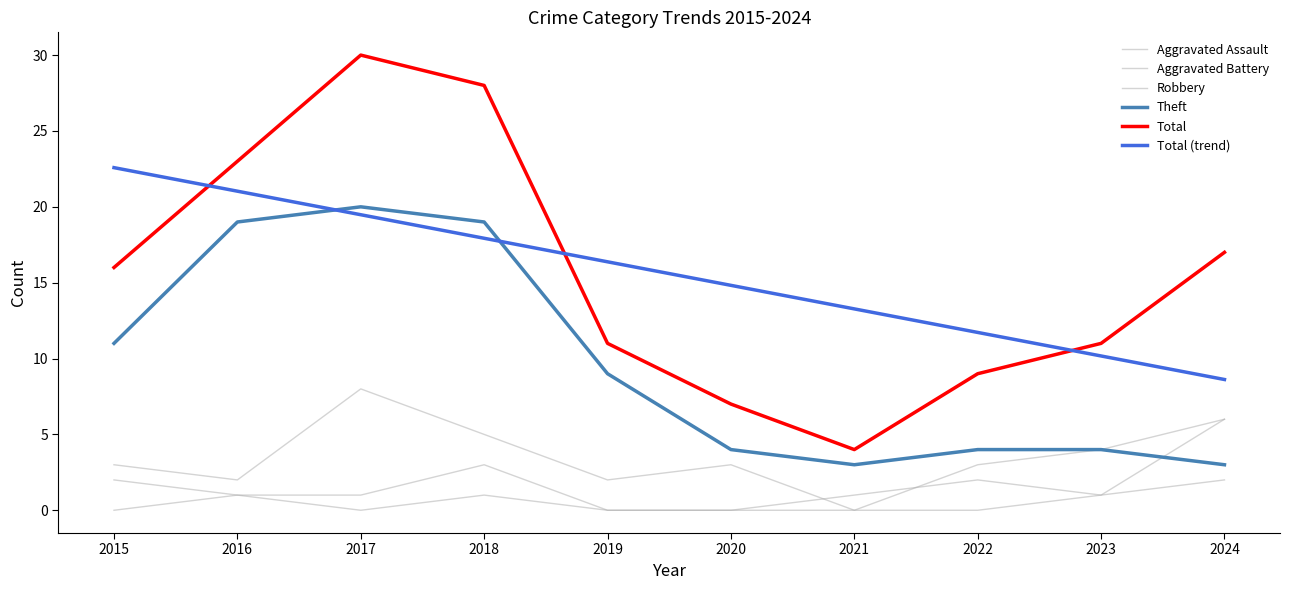

Does the chart have visible grid lines?

No